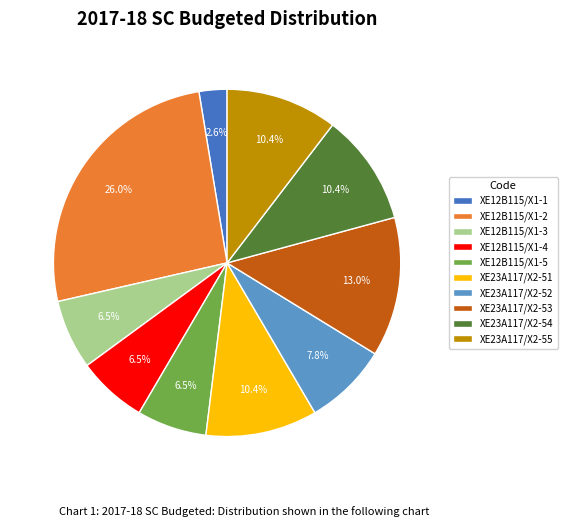

What is the ratio of the value at XE23A117/X2-53 to the value at XE12B115/X1-2?

0.5